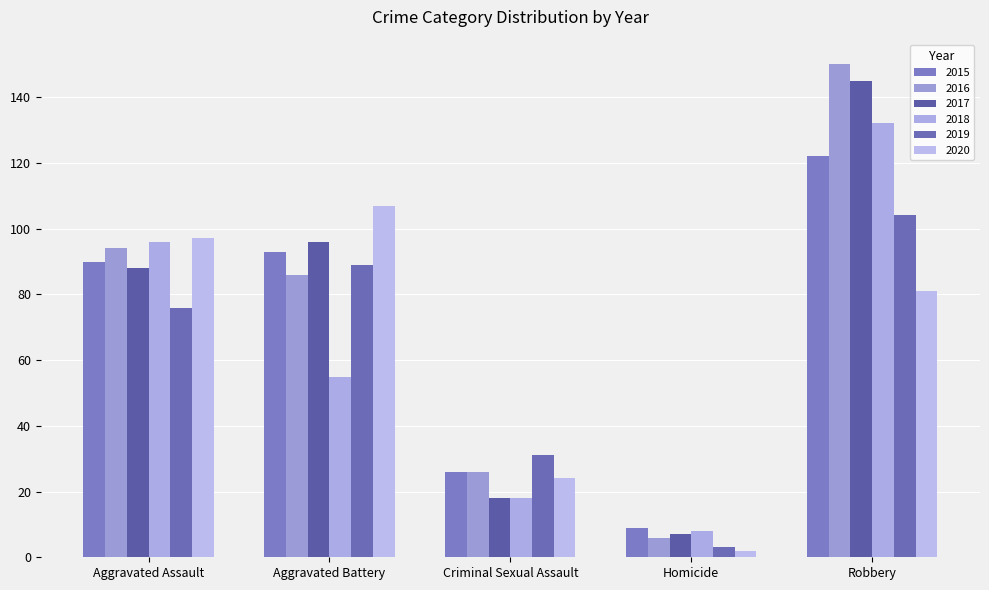

How many groups of bars are there?

5